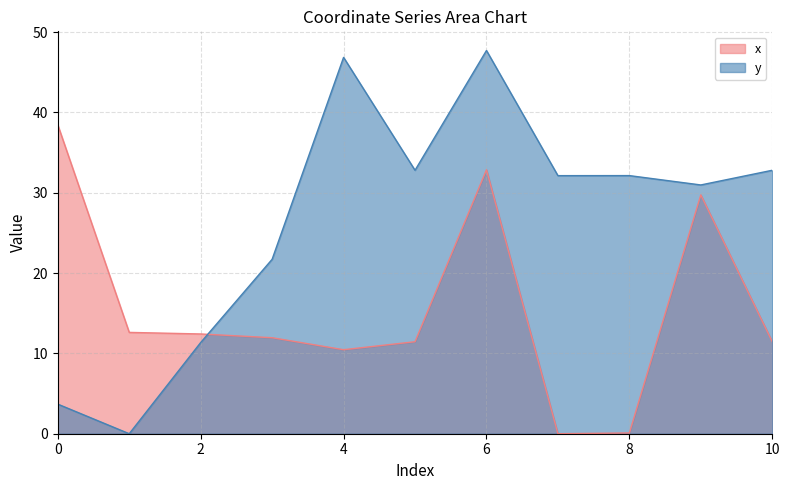

At 9, list the series in order from smallest to largest.

x, y